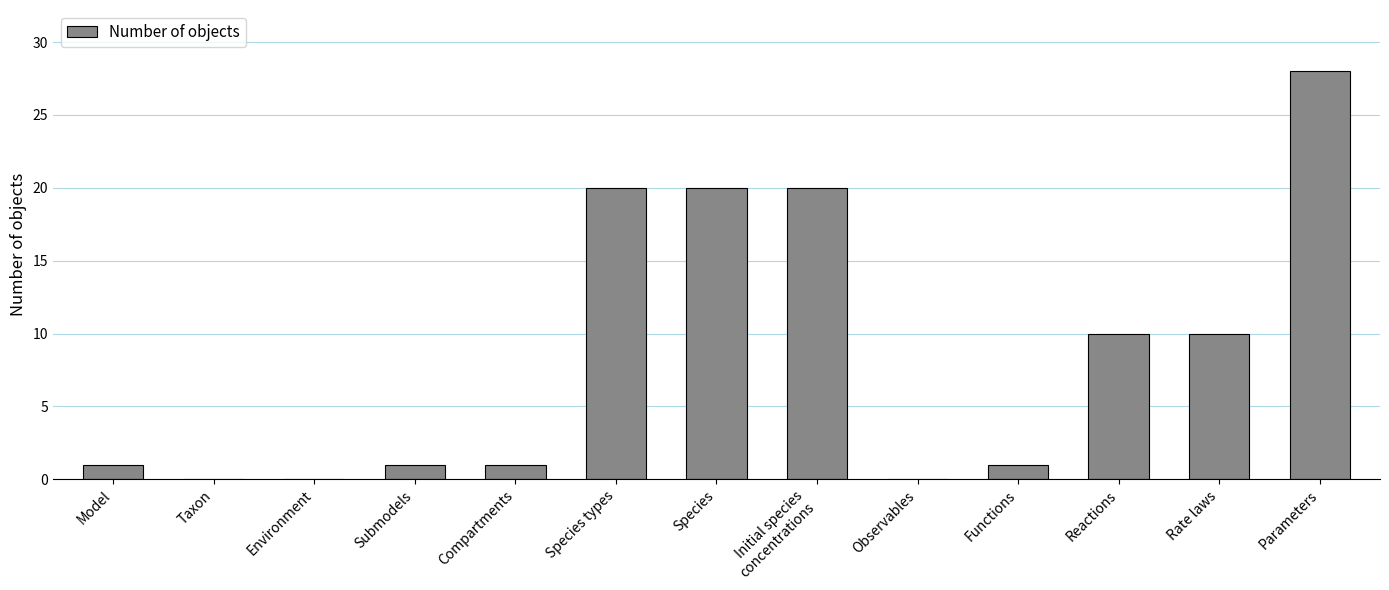

How many categories are shown in the chart?

13